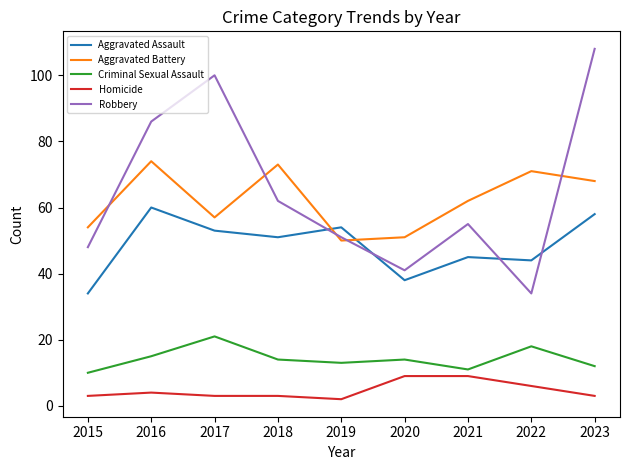

Which series has the largest total across all categories?

Robbery